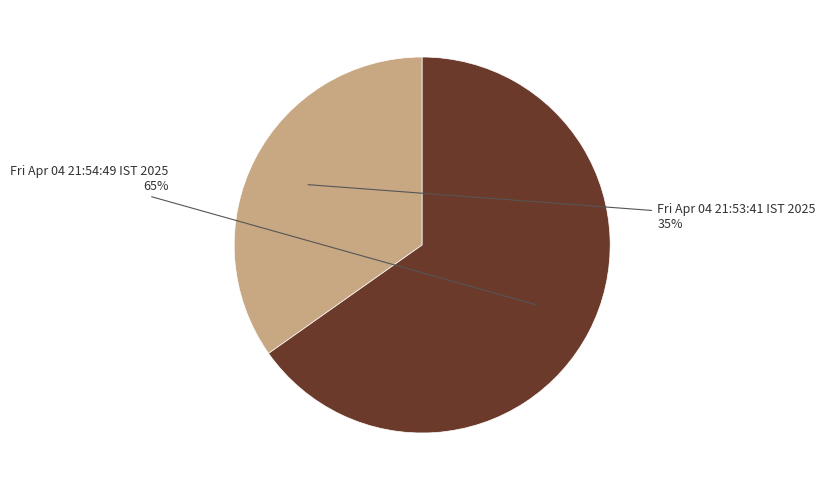

How many slices are in this pie chart?

2